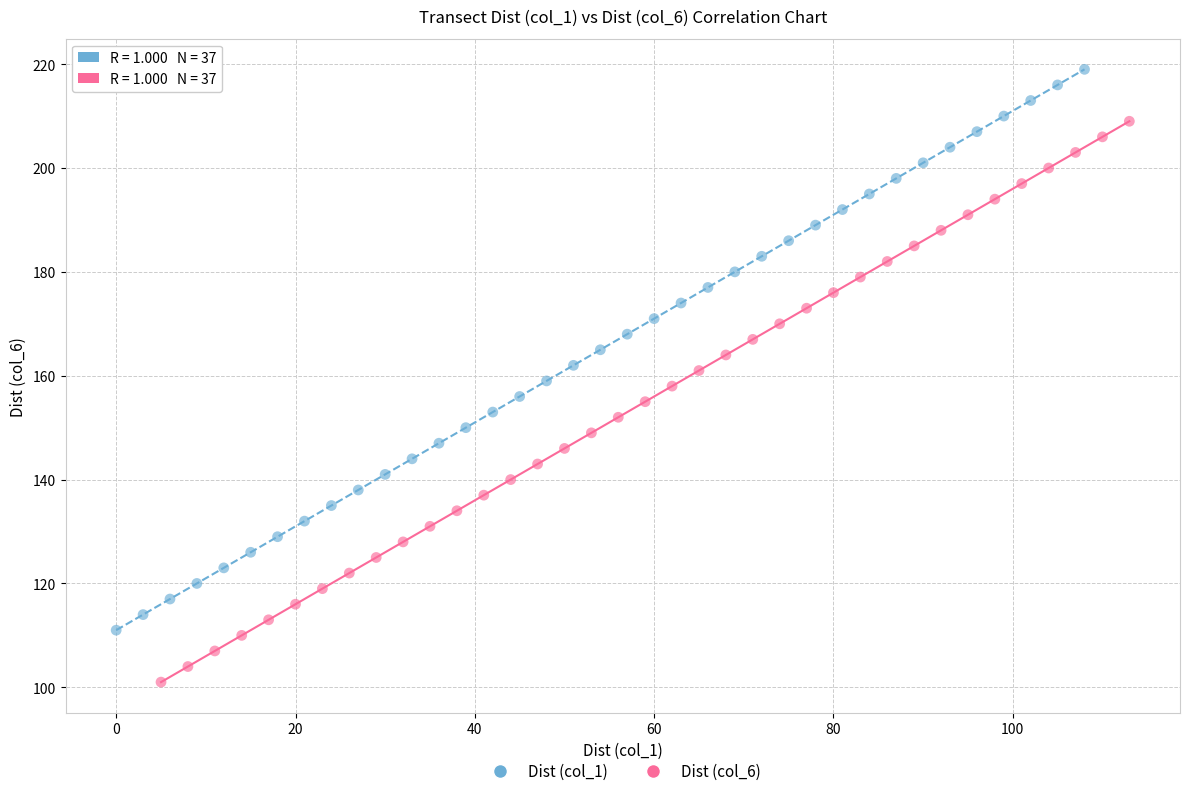

What are all the series names shown in the legend?

Dist (col_1), Dist (col_6)